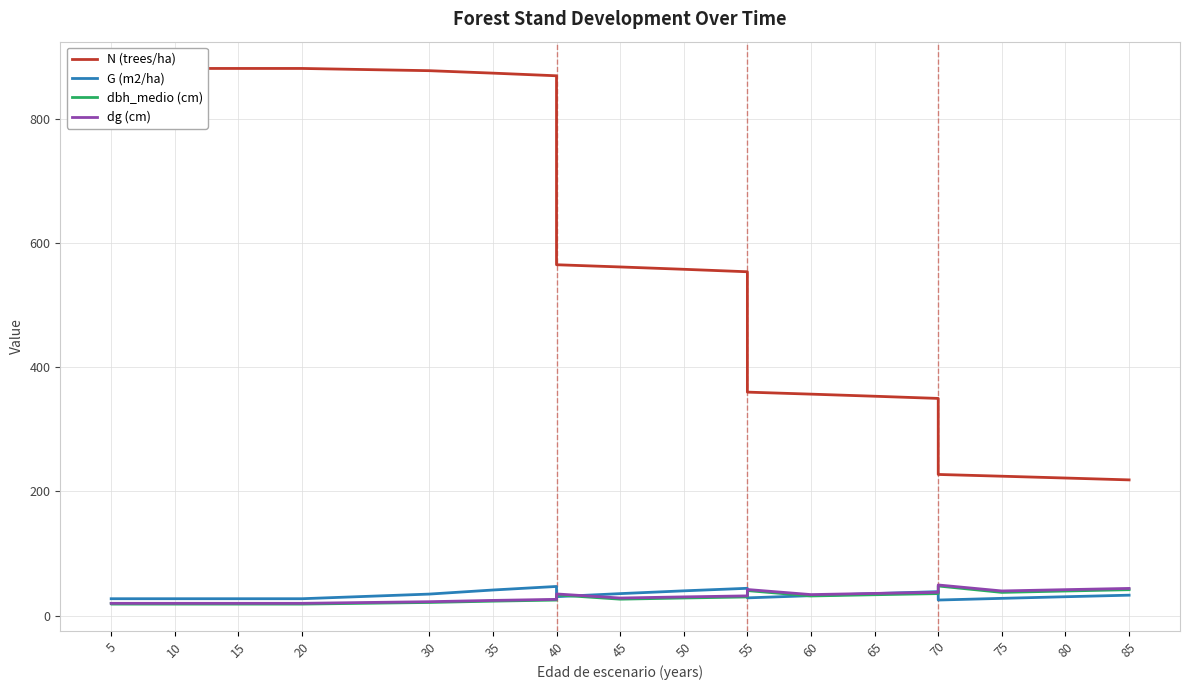

True or false: G (m2/ha) and N (trees/ha) cross at least once.

False